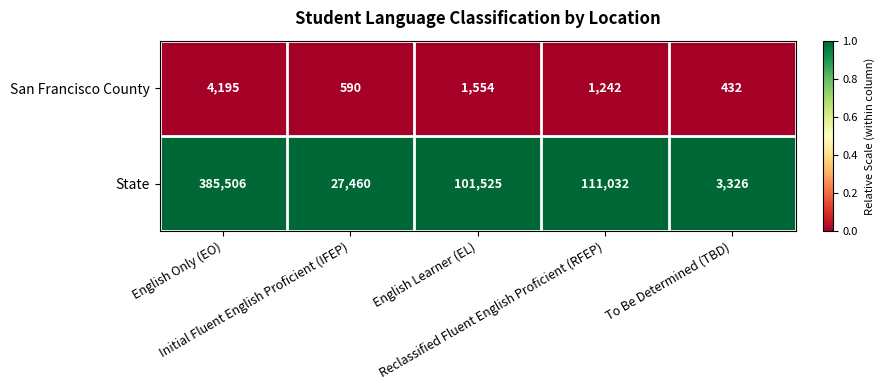

Which series has the widest spread of values?

State